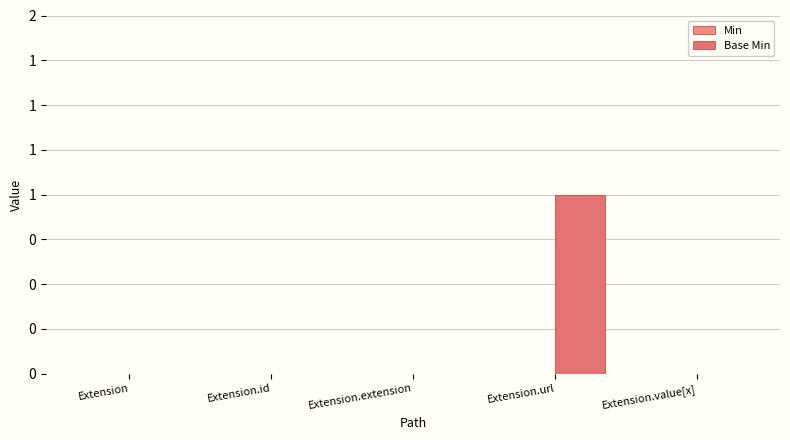

What is the label of the 4th bar from the right?

Extension.id